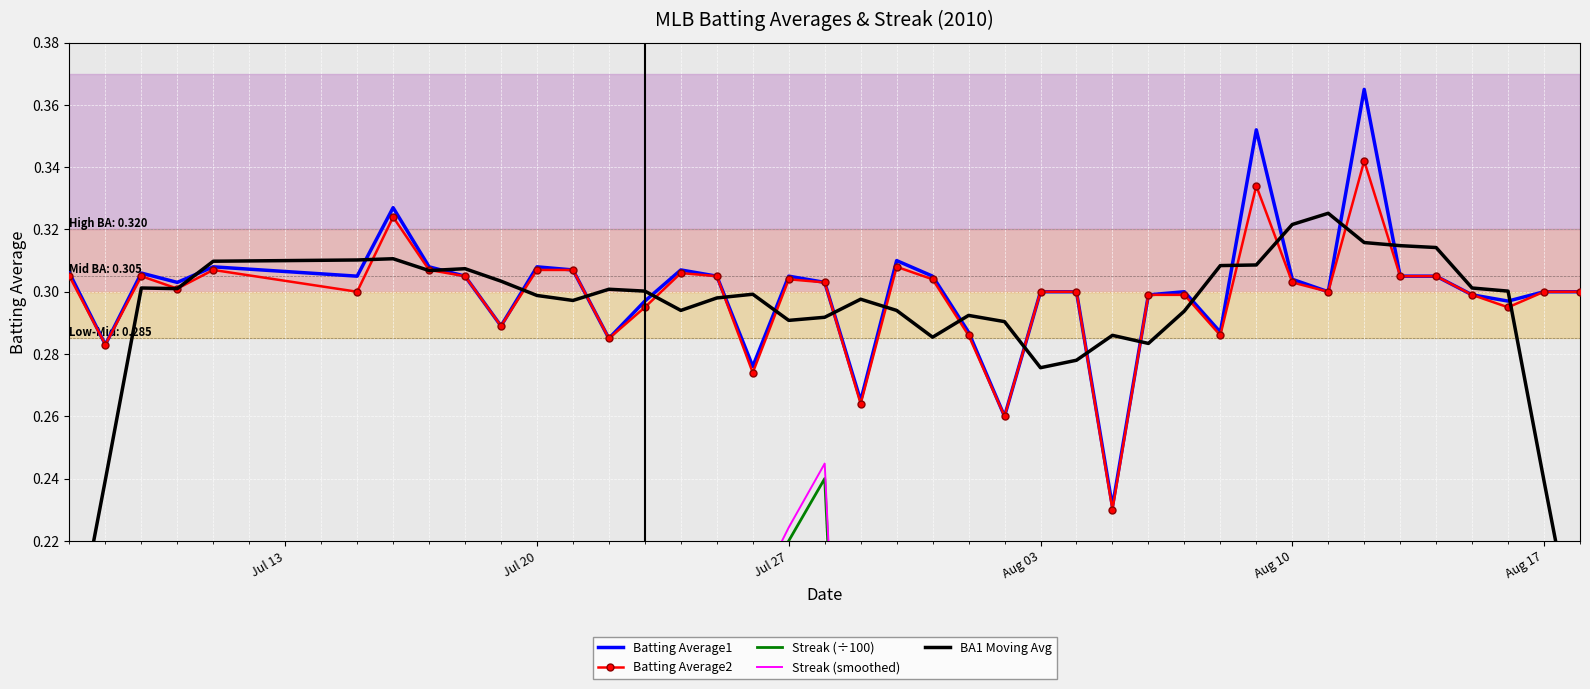

The value of Batting Average1 at Aug 03 is 0.1. True or false?

False